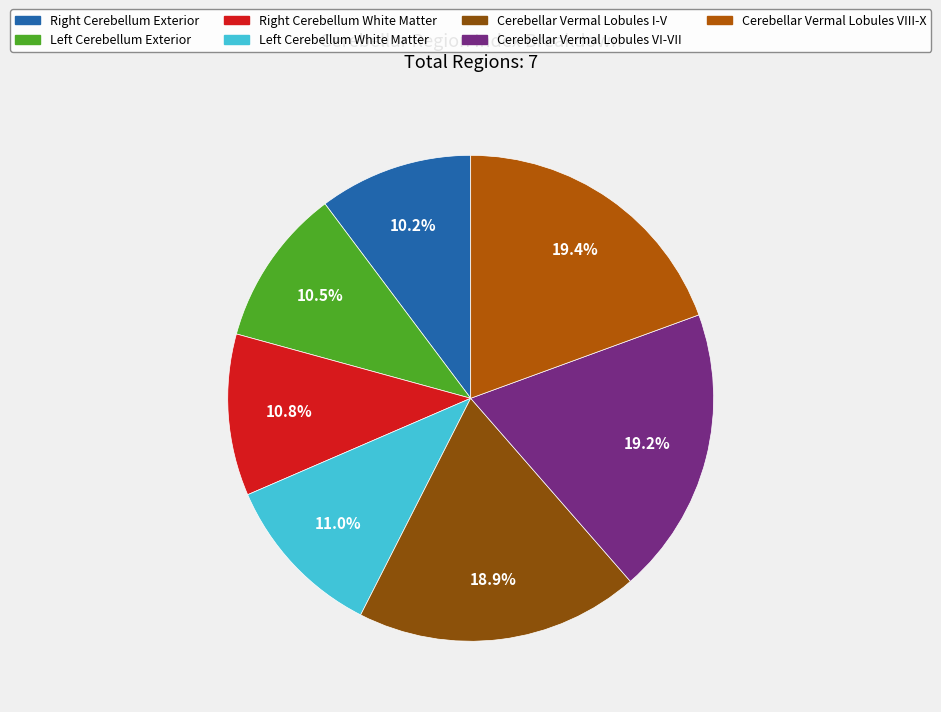

True or false: Cerebellar Vermal Lobules VIII-X accounts for 33% of the total.

False